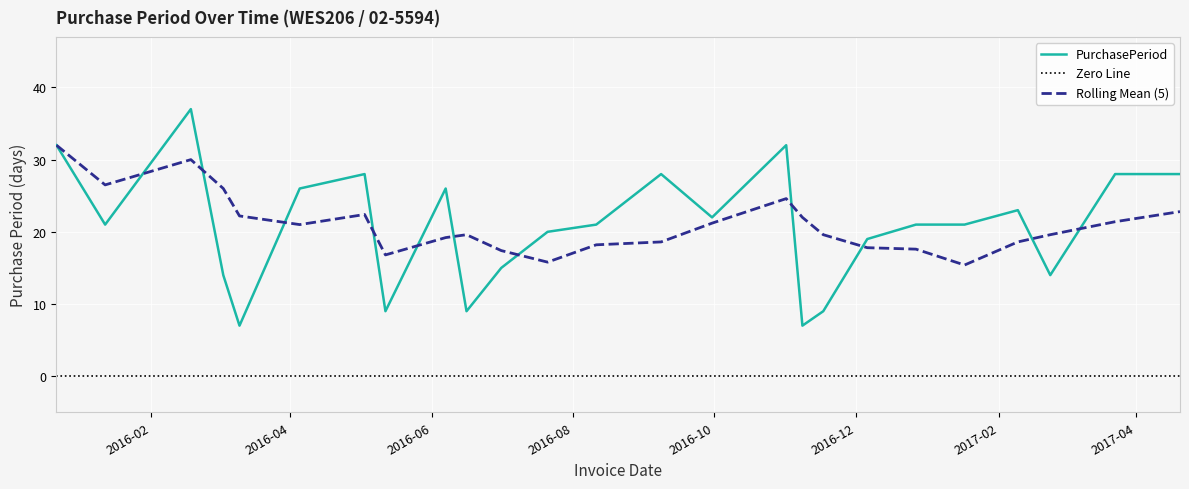

What is the highest value of the Rolling Mean (5) series?

32.0